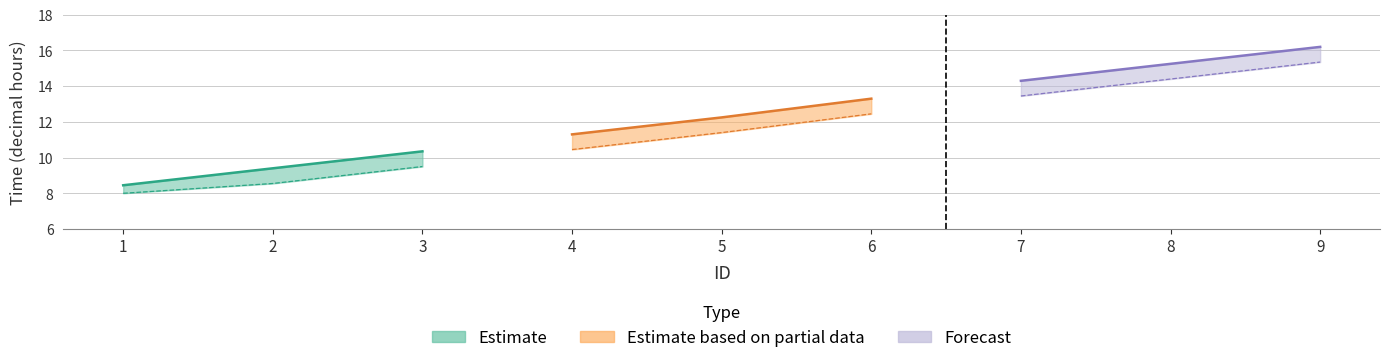

At how many categories does at least one series exceed 13?

4